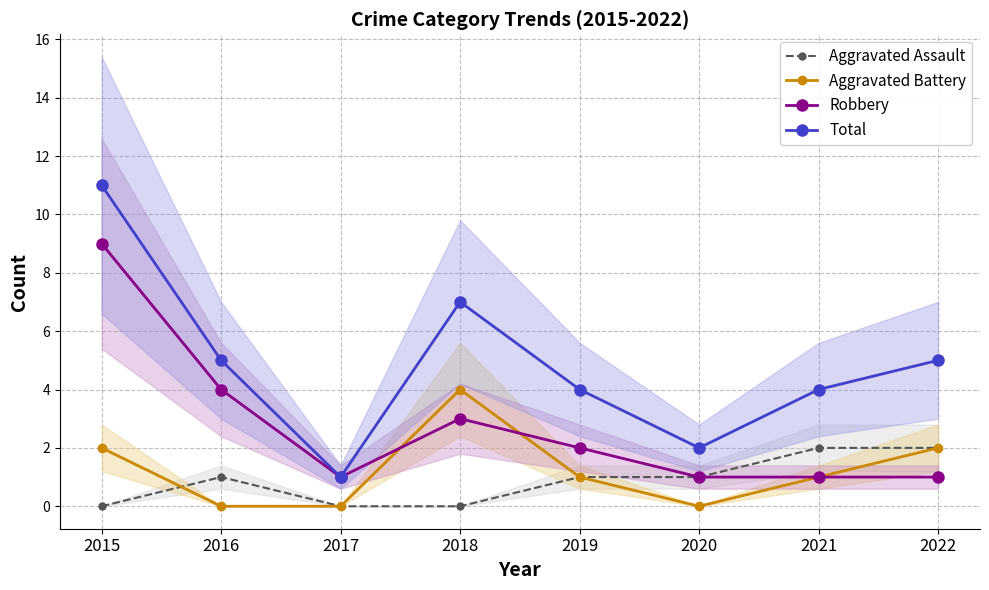

Which series has the largest total across all categories?

Total